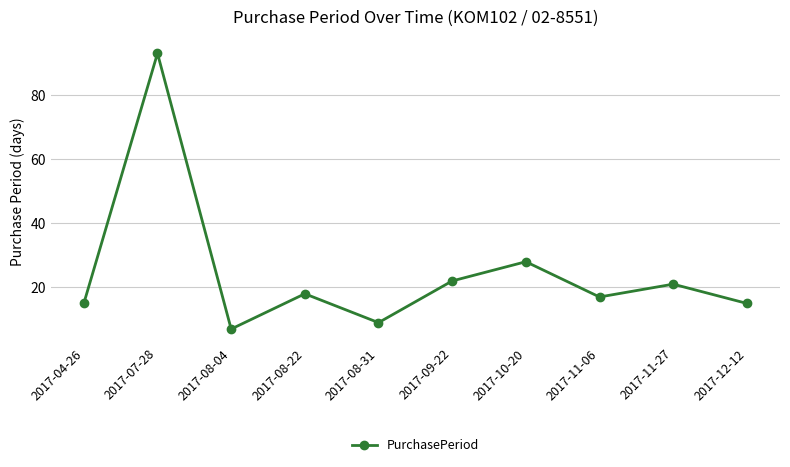

Which label corresponds to the smallest value in the chart?

2017-08-04